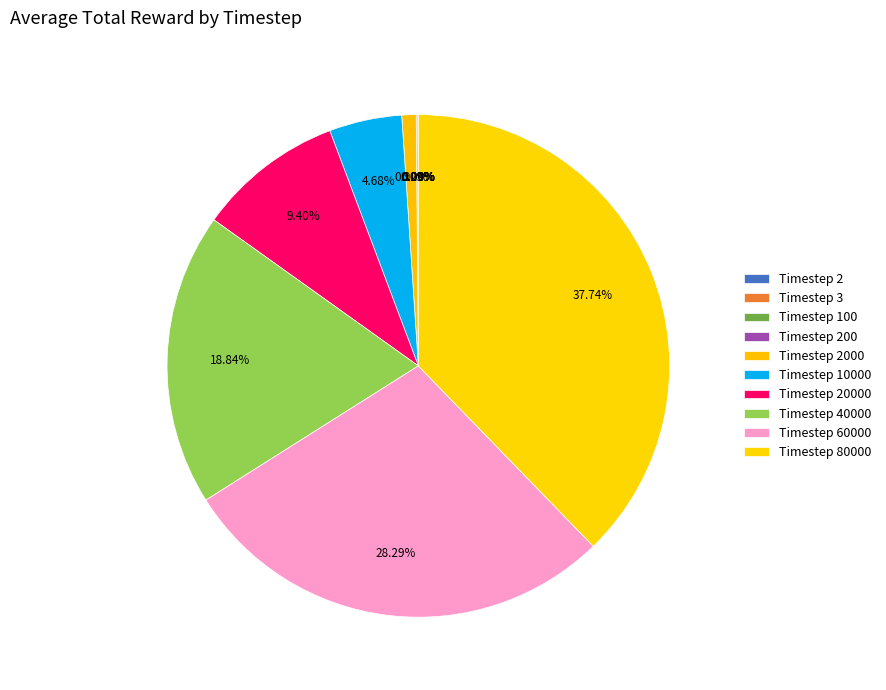

Which slice is the smallest?

2